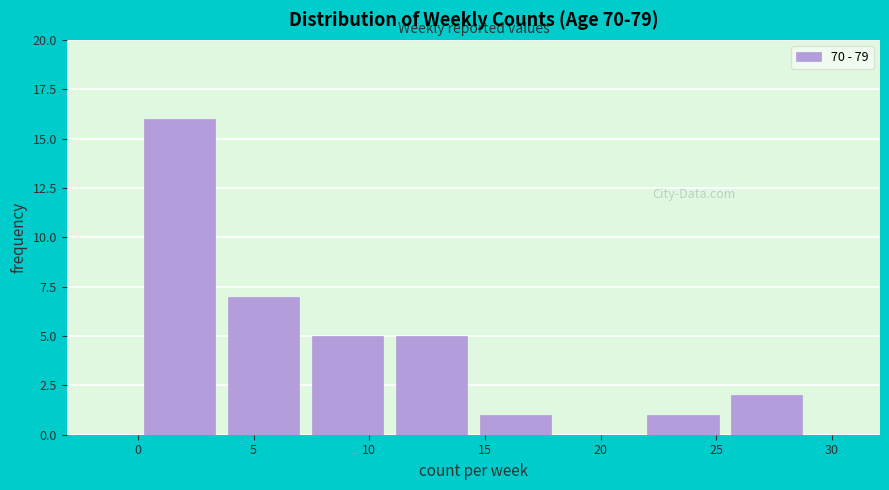

Reading left to right, transcribe this chart: for each bar, give the range it covers on the x-axis and its height. Neither the bar edges nor the heights are printed on the chart, so give them approximately, as read against the axes.

0.0 to 3.5: 16
3.5 to 7.5: 7
7.5 to 11.0: 5
11.0 to 14.5: 5
14.5 to 18.0: 1
18.0 to 22.0: 0
22.0 to 25.5: 1
25.5 to 29.0: 2